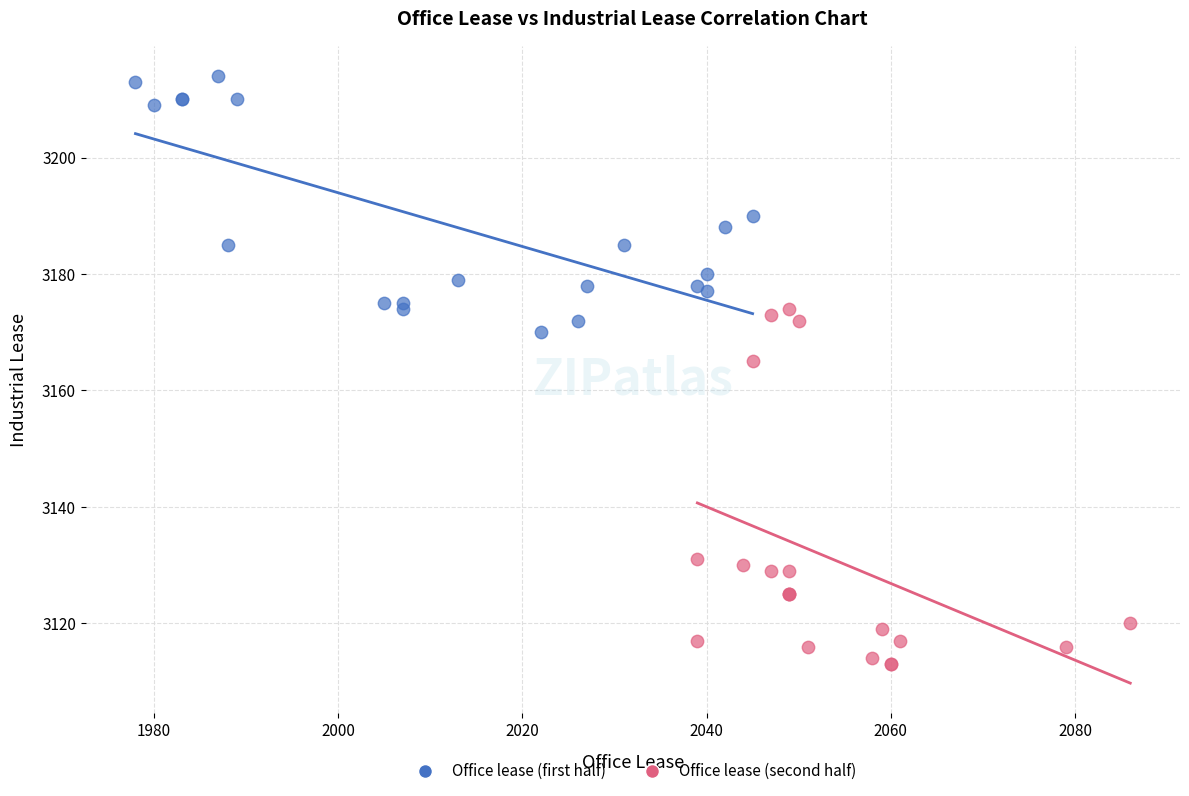

Which series reaches the minimum Y coordinate?

Office lease (second half)